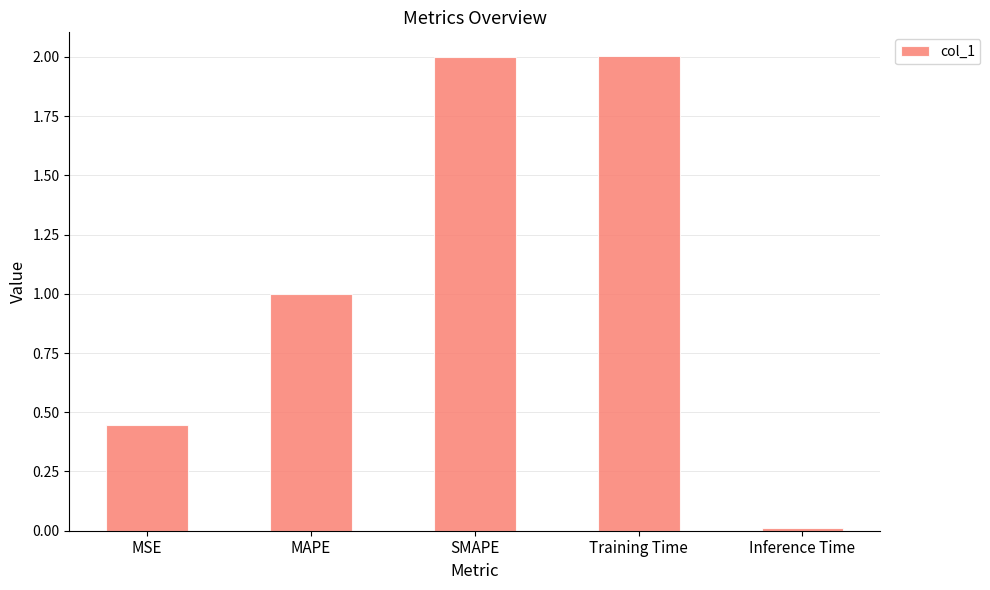

What is the change in value from MSE to SMAPE?

+1.6